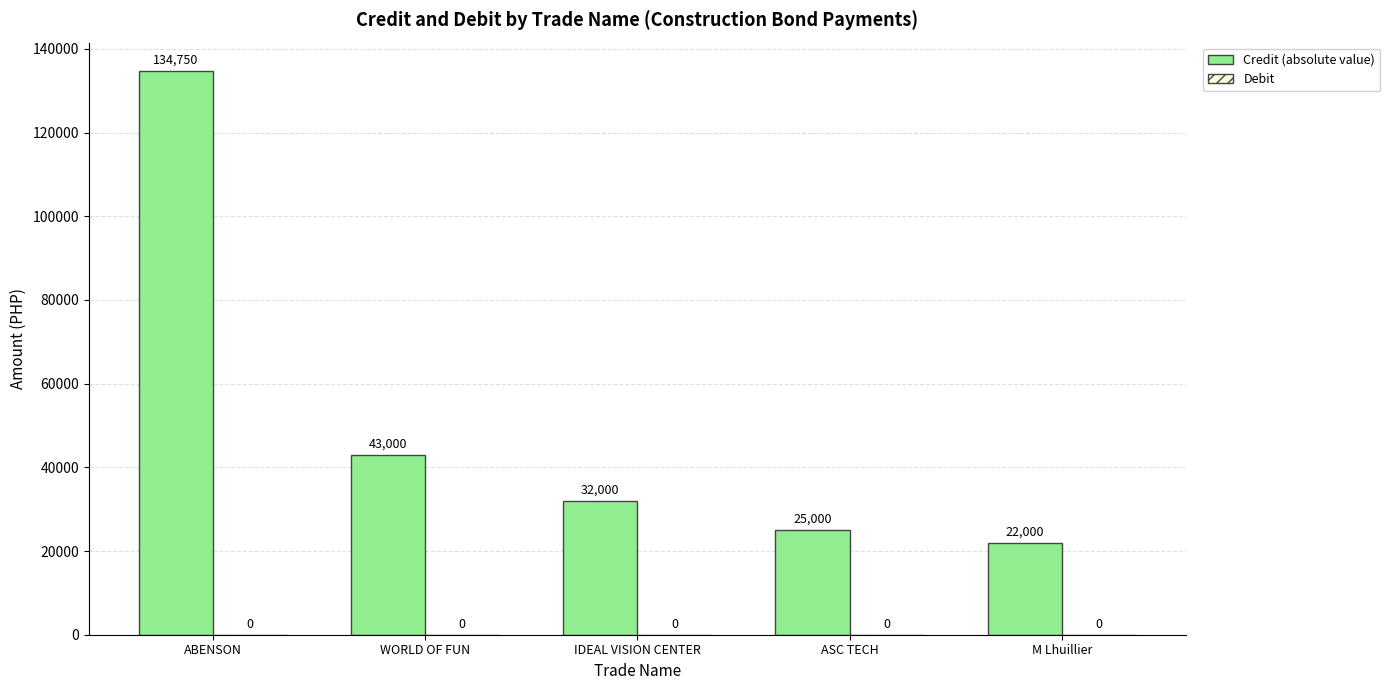

Where does the data first go above 32000?

ABENSON